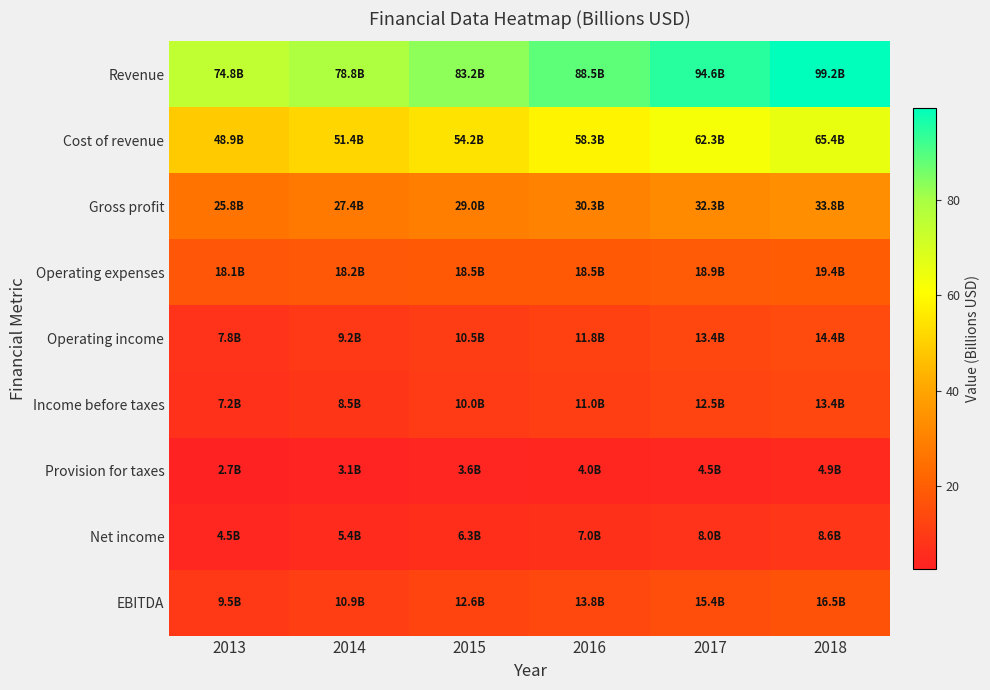

Which series has the widest spread of values?

Revenue